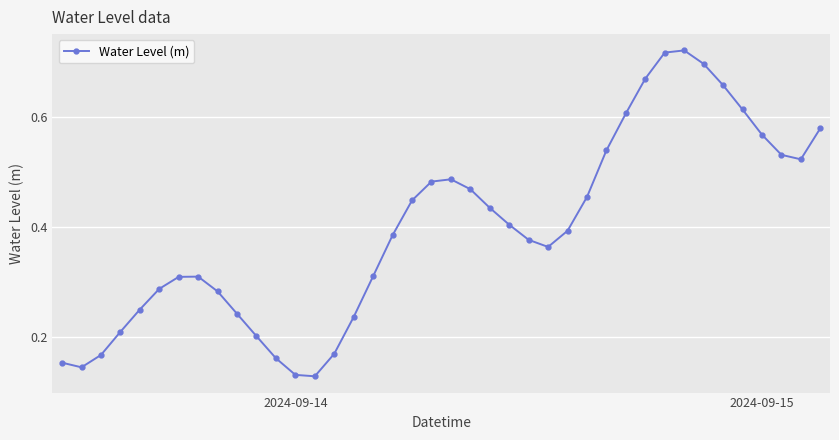

How many points are higher than both their immediate neighbors (excluding endpoints)?

3